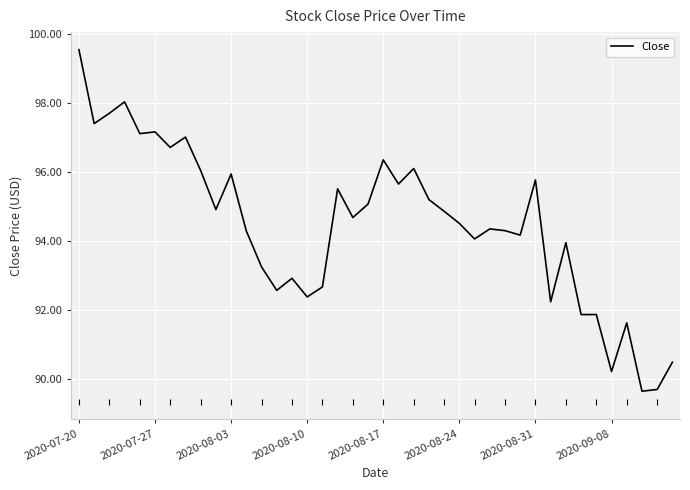

What is the maximum value shown in the chart?

99.5